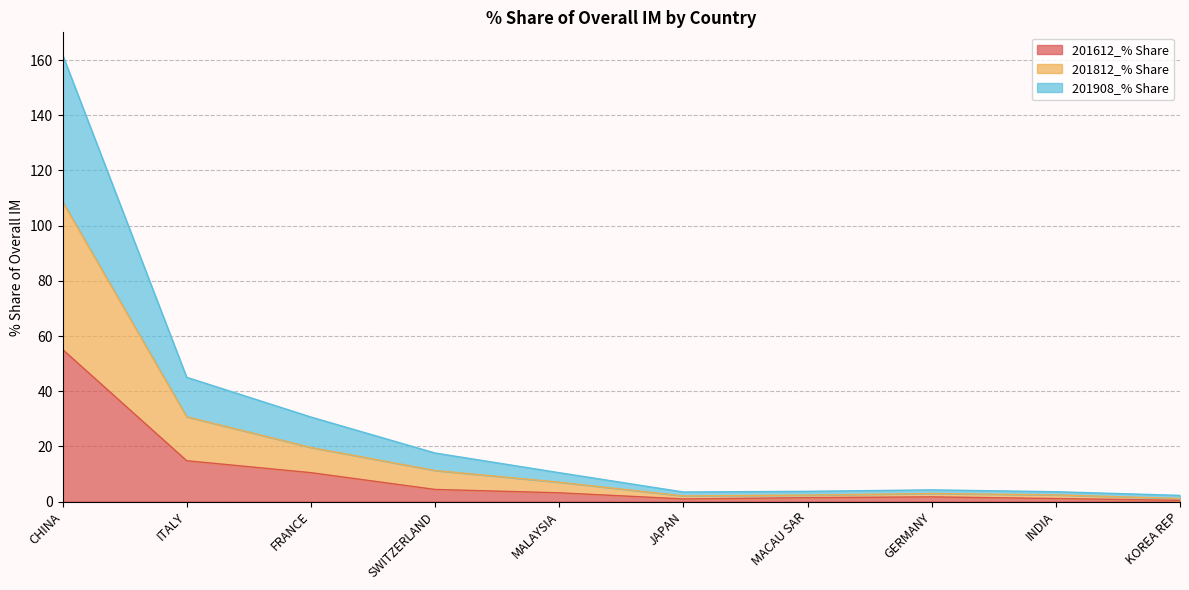

What is the value of the 201812_% Share point at the 10th from the left?

1.1